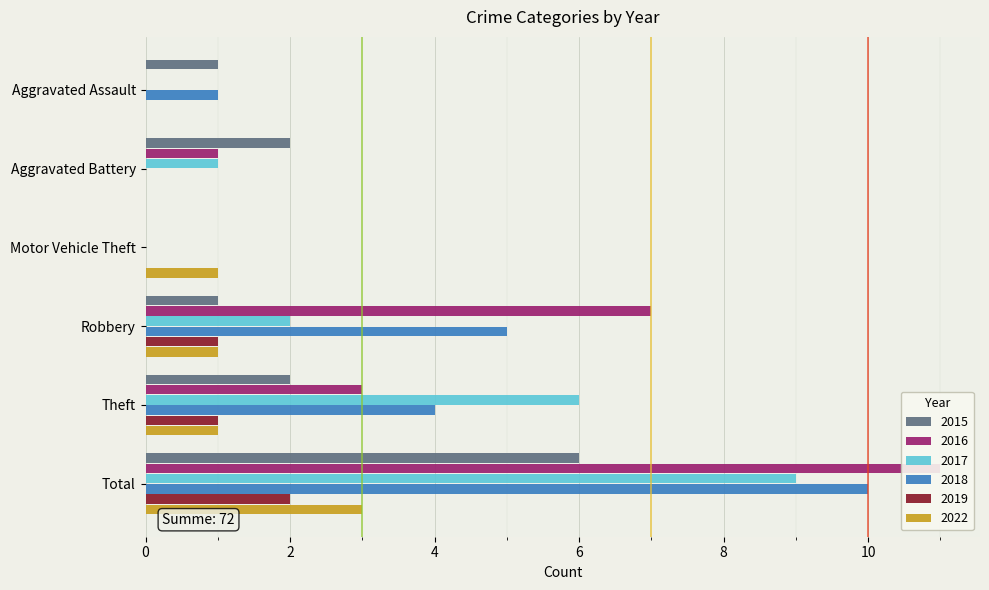

Rank the series at Aggravated Assault from lowest to highest value.

2016, 2017, 2019, 2022, 2015, 2018